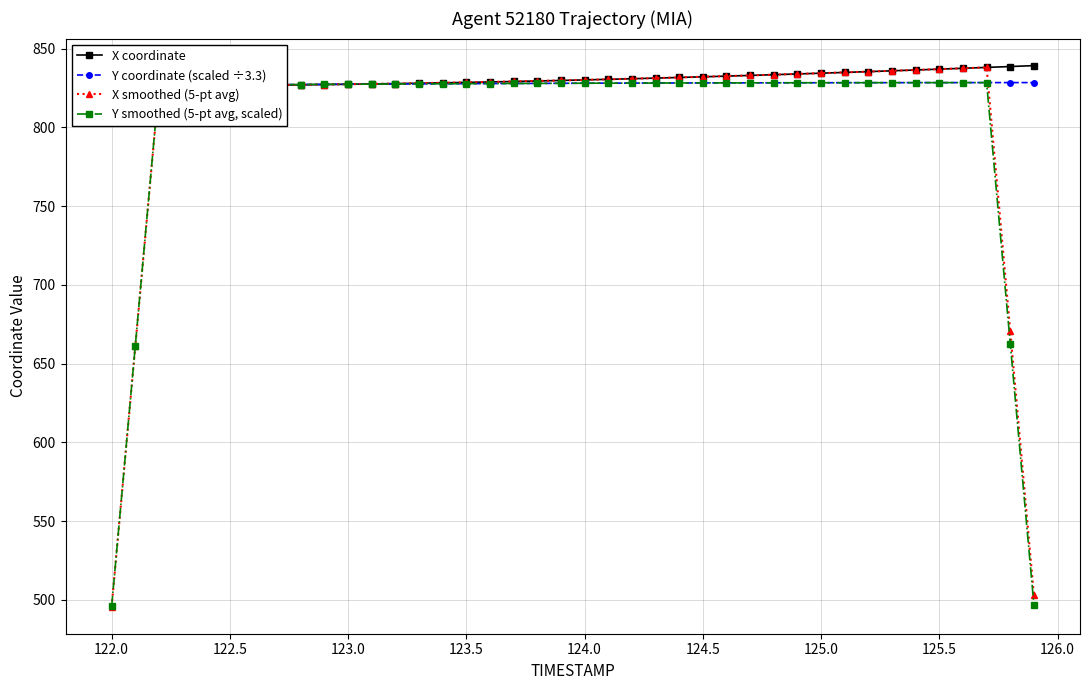

Reading left to right, what are all the values shown in this chart?

X coordinate: 826.1	826.2	826.3	826.4	826.5	826.6	826.7	826.9	827.0	827.2	827.4	827.6	827.8	828.0	828.3	828.6	828.8	829.1	829.5	829.8	830.1	830.5	830.9	831.3	831.7	832.1	832.5	833.0	833.4	833.9	834.4	834.9	835.4	835.9	836.4	837.0	837.5	838.1	838.6	839.2
Y coordinate (scaled ÷3.3): 826.4	826.5	826.6	826.7	826.8	826.9	827.0	827.1	827.2	827.3	827.4	827.5	827.6	827.6	827.7	827.8	827.8	827.9	827.9	828.0	828.0	828.1	828.1	828.2	828.2	828.2	828.3	828.3	828.3	828.3	828.3	828.4	828.4	828.4	828.4	828.4	828.4	828.4	828.4	828.4
X smoothed (5-pt avg): 495.7	661.0	826.3	826.4	826.5	826.6	826.7	826.9	827.0	827.2	827.4	827.6	827.8	828.1	828.3	828.6	828.9	829.2	829.5	829.8	830.2	830.5	830.9	831.3	831.7	832.1	832.6	833.0	833.5	833.9	834.4	834.9	835.4	835.9	836.4	837.0	837.5	838.1	670.7	503.2
Y smoothed (5-pt avg, scaled): 495.9	661.3	826.6	826.7	826.8	826.9	827.0	827.1	827.2	827.3	827.4	827.5	827.5	827.6	827.7	827.8	827.8	827.9	827.9	828.0	828.0	828.1	828.1	828.2	828.2	828.2	828.2	828.3	828.3	828.3	828.3	828.4	828.4	828.4	828.4	828.4	828.4	828.4	662.7	497.1